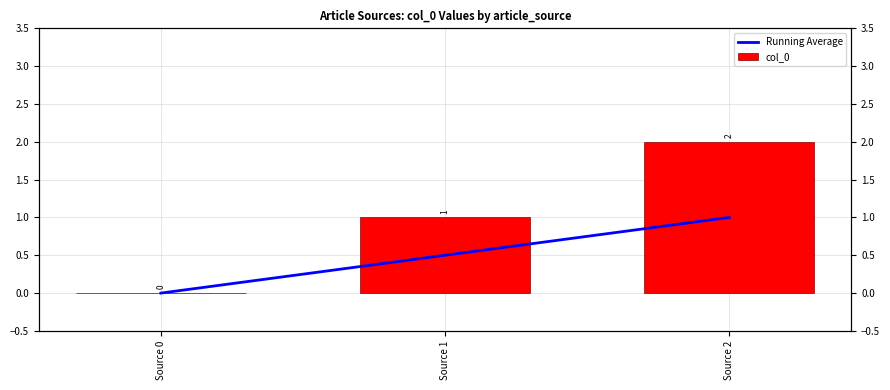

Reading left to right, extract all data points from this chart.

Running Average: Source 0=0.0	Source 1=0.5	Source 2=1.0
col_0: Source 0=0.0	Source 1=1.0	Source 2=2.0